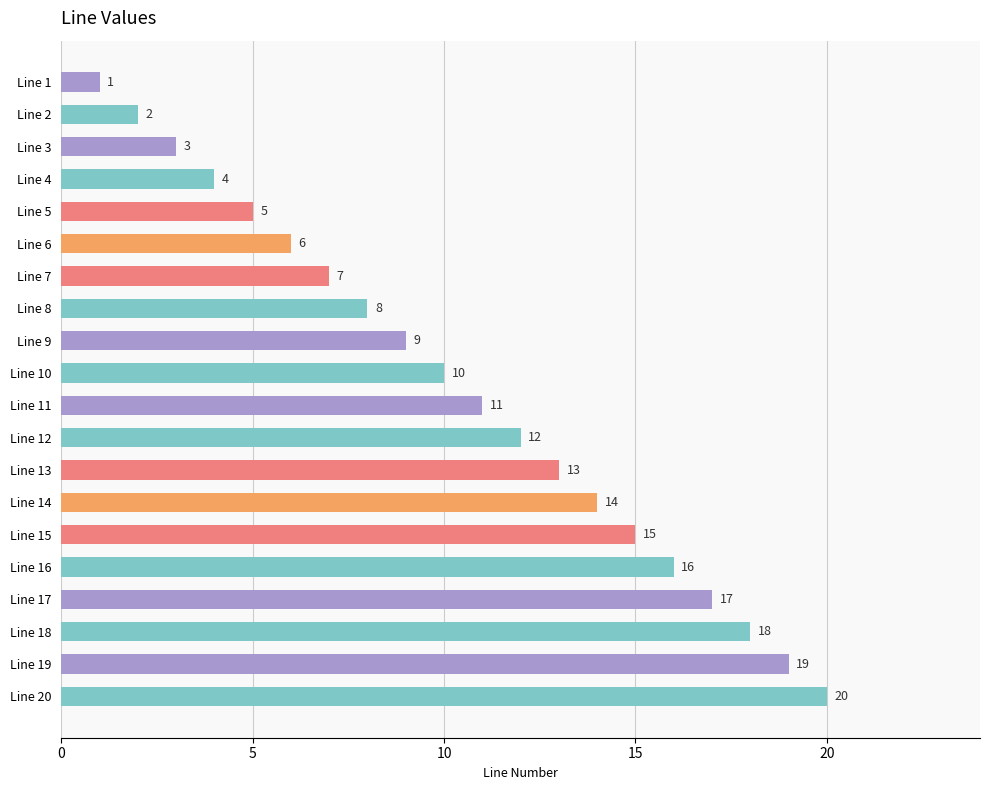

What is the value of the 7th bar from the top?

7